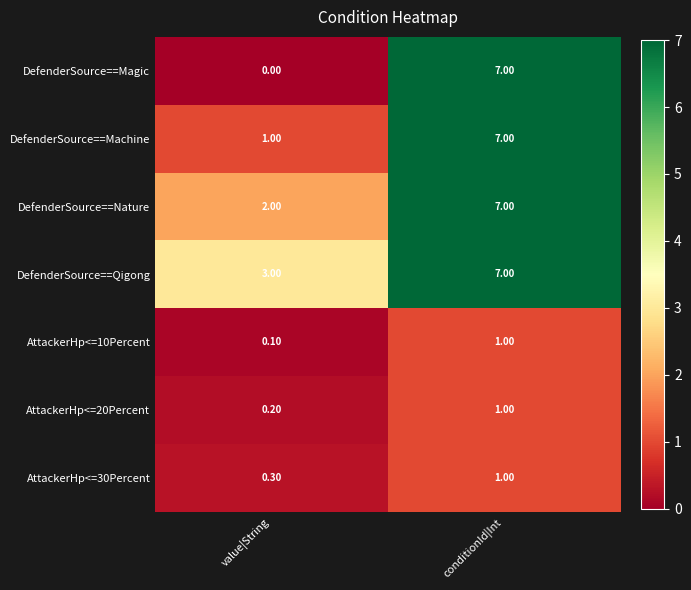

At which label is AttackerHp<=20Percent closest to 0?

value|String